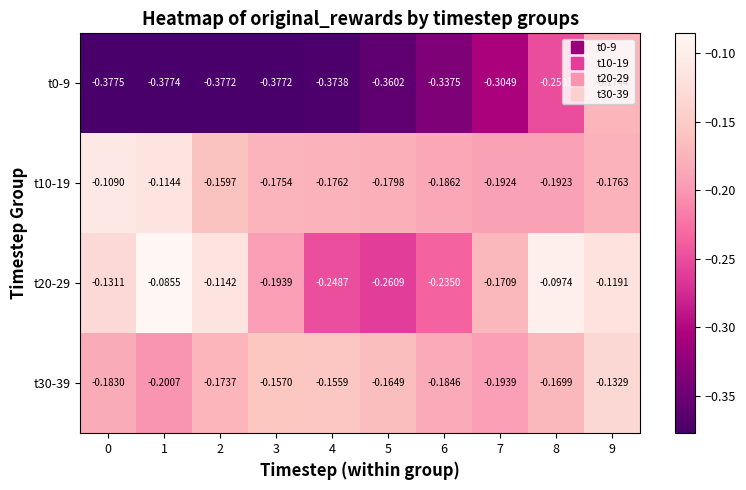

Is the value of t20-29 at 8 greater than the value of t0-9 at 8?

Yes